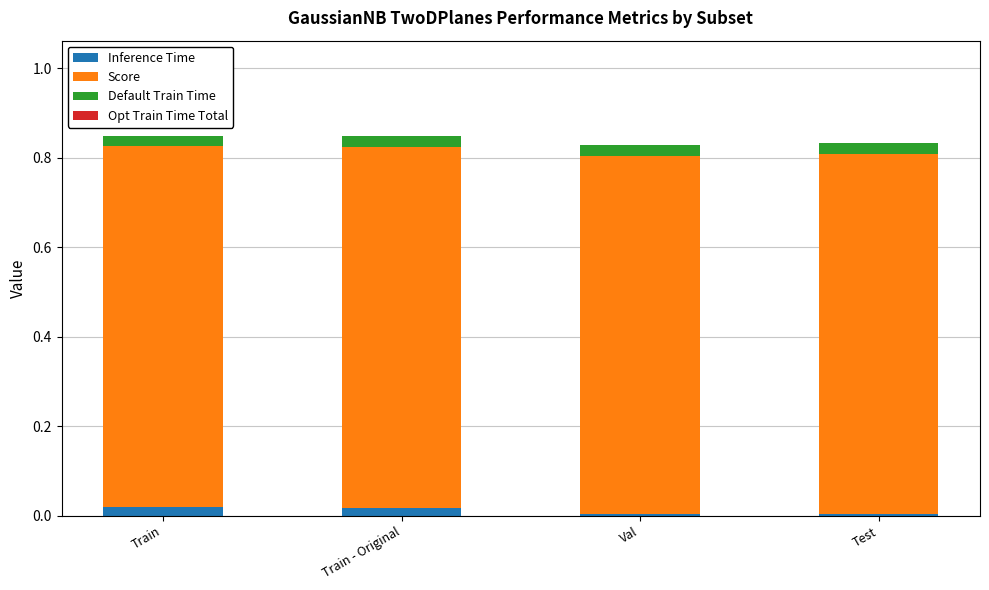

The Inference Time series shows 0.0 at Train. True or false?

True